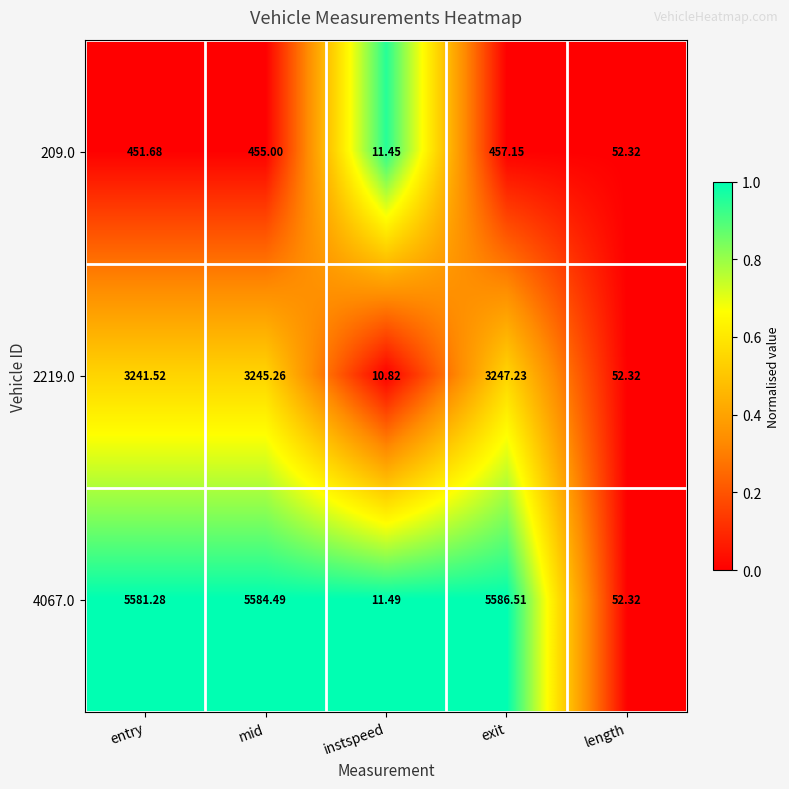

Which series has the largest range (max minus min)?

4067.0